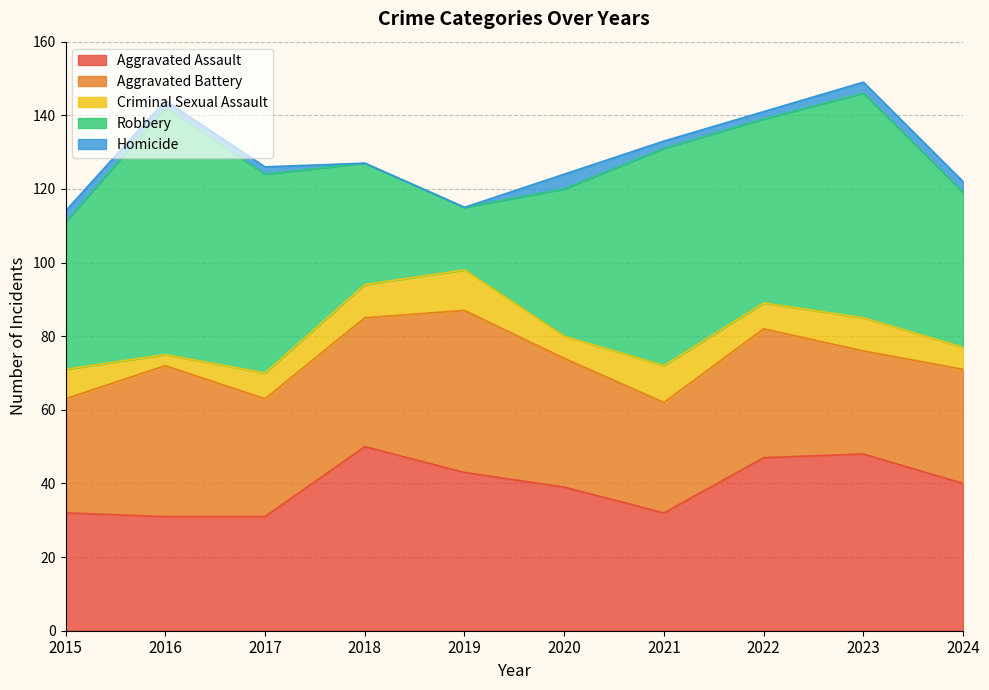

At which category is the sum across all series the highest?

2023